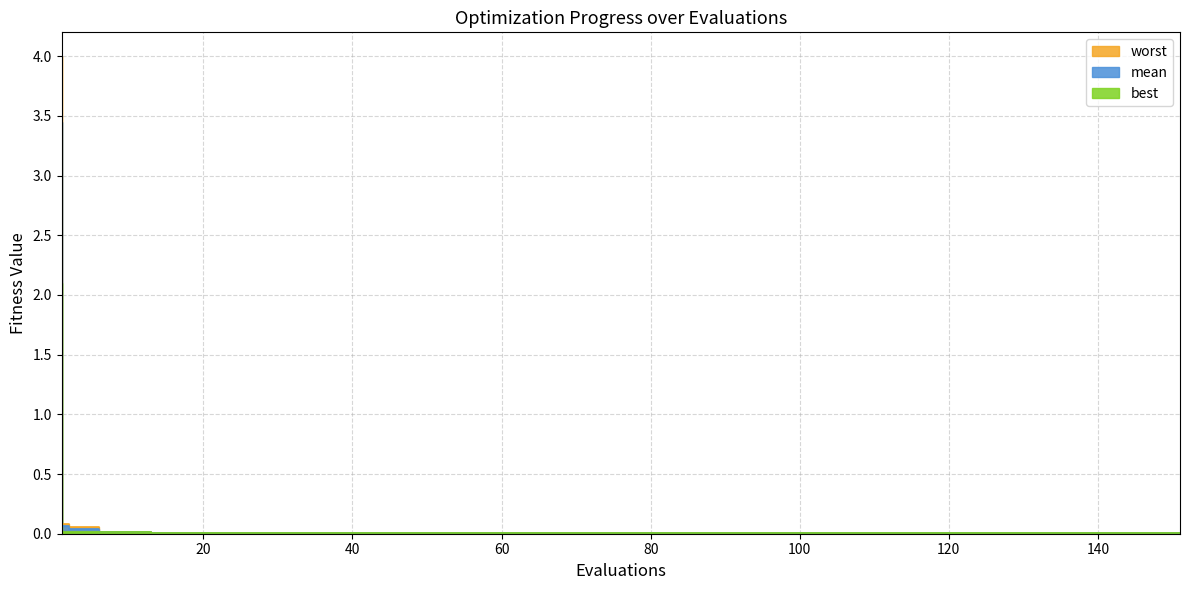

Between 6 and 13, which series saw the biggest shift?

worst